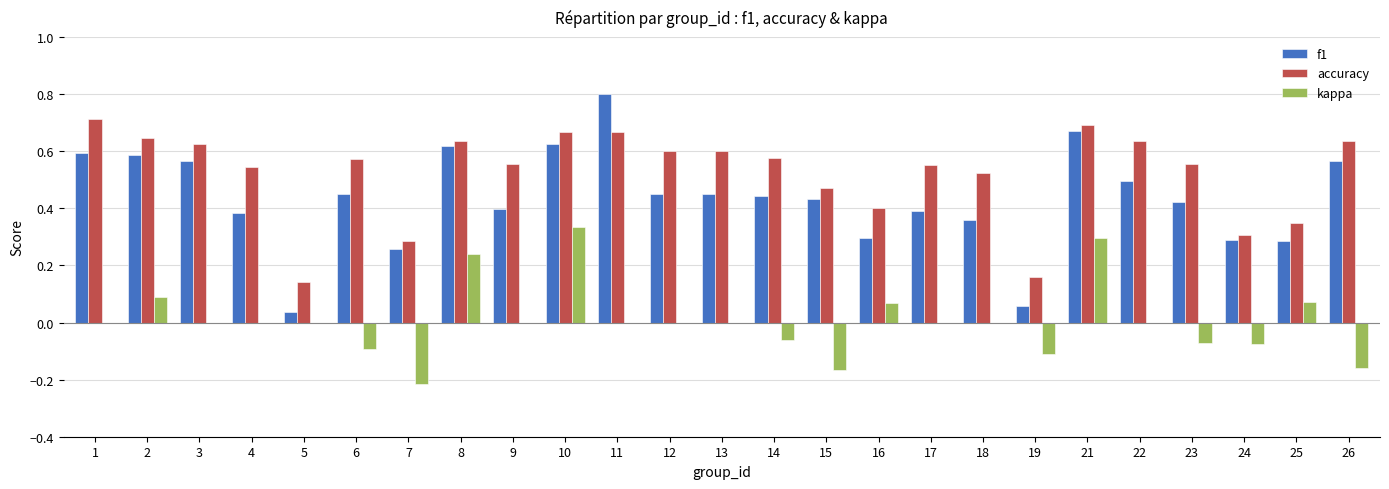

What is the maximum value shown in the chart?

0.8